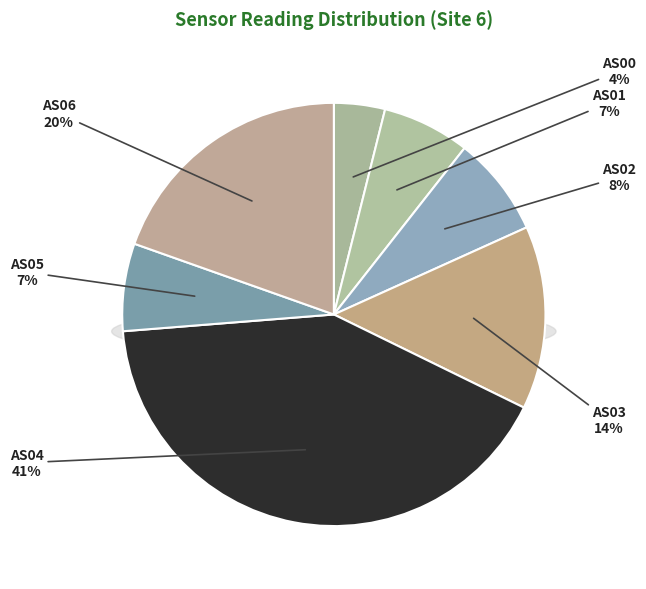

How many segments does this pie chart have?

7